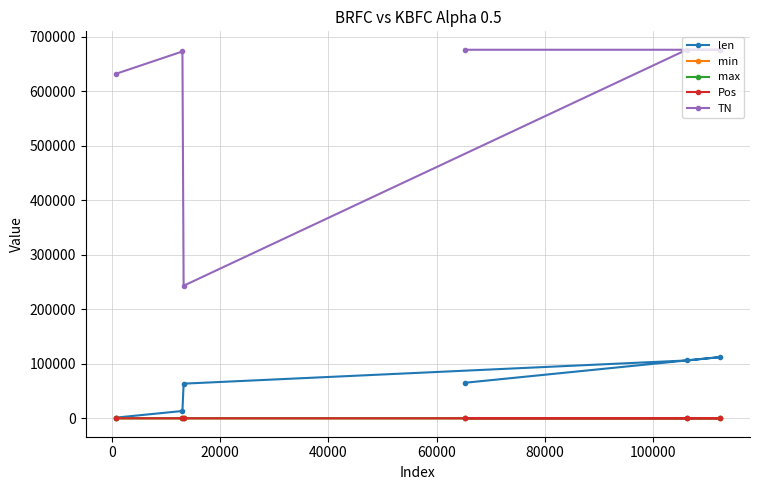

Which series has the largest range (max minus min)?

TN